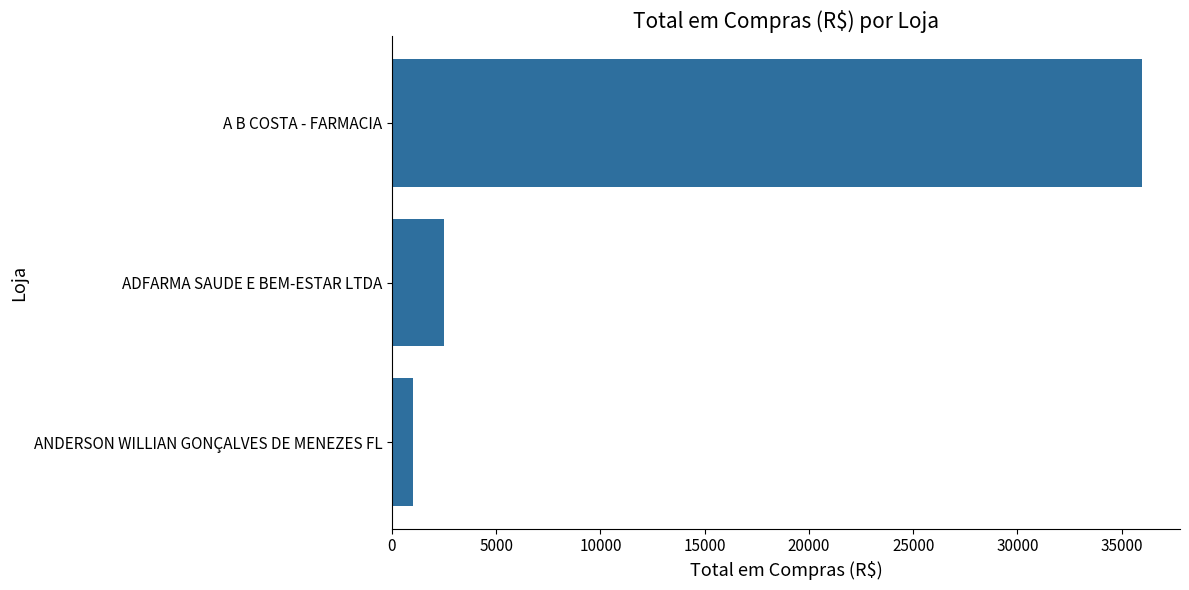

What is the change in value from ADFARMA SAUDE E BEM-ESTAR LTDA to A B COSTA - FARMACIA?

+33500